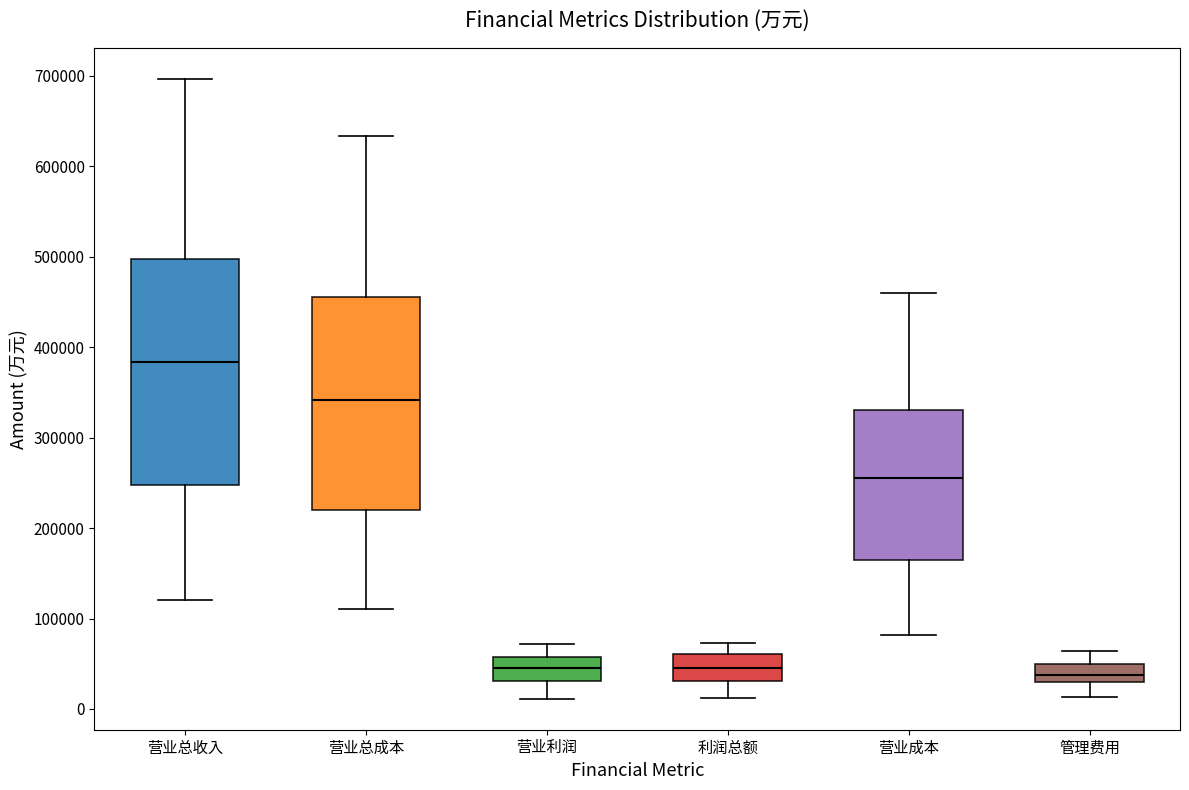

Where is the upper edge of the box for 营业总成本 on the y-axis? The values are not printed on the chart, so give them approximately, as read against the axis.

460000